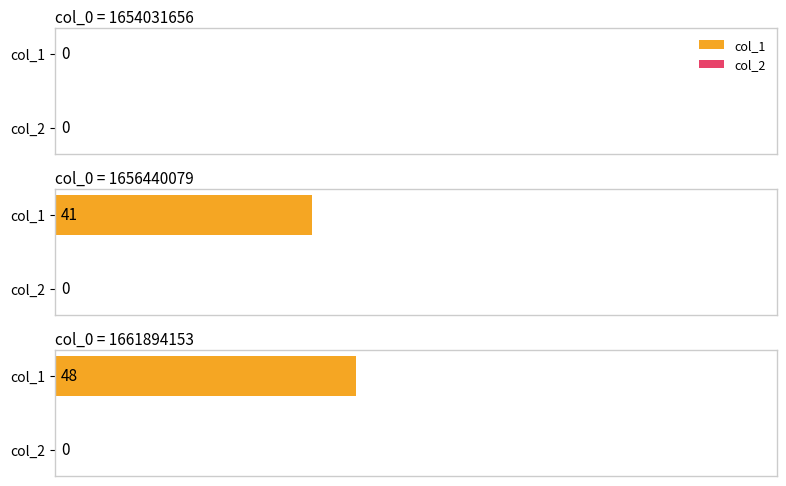

What is the difference between the highest and lowest values at 1661894153?

48